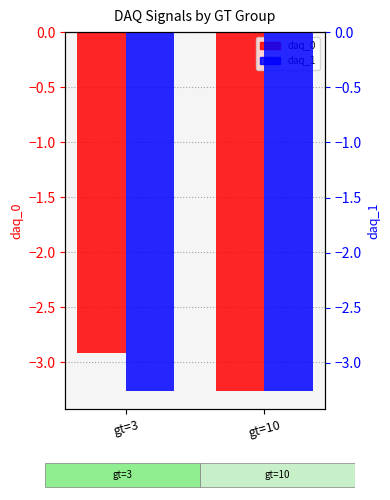

The daq_1 series shows -5.4 at gt=3. True or false?

False